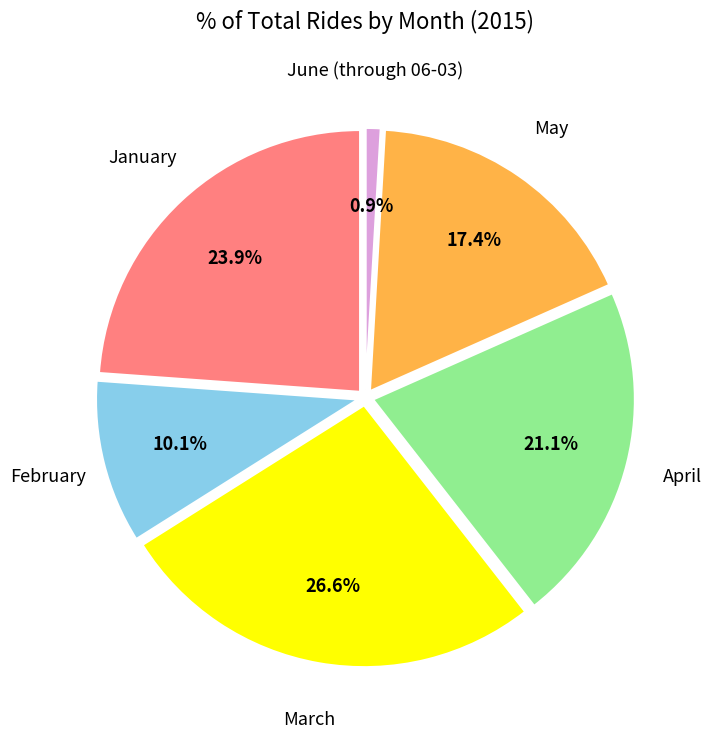

To the nearest percent, what is the difference between the March and January slice percentages?

3%